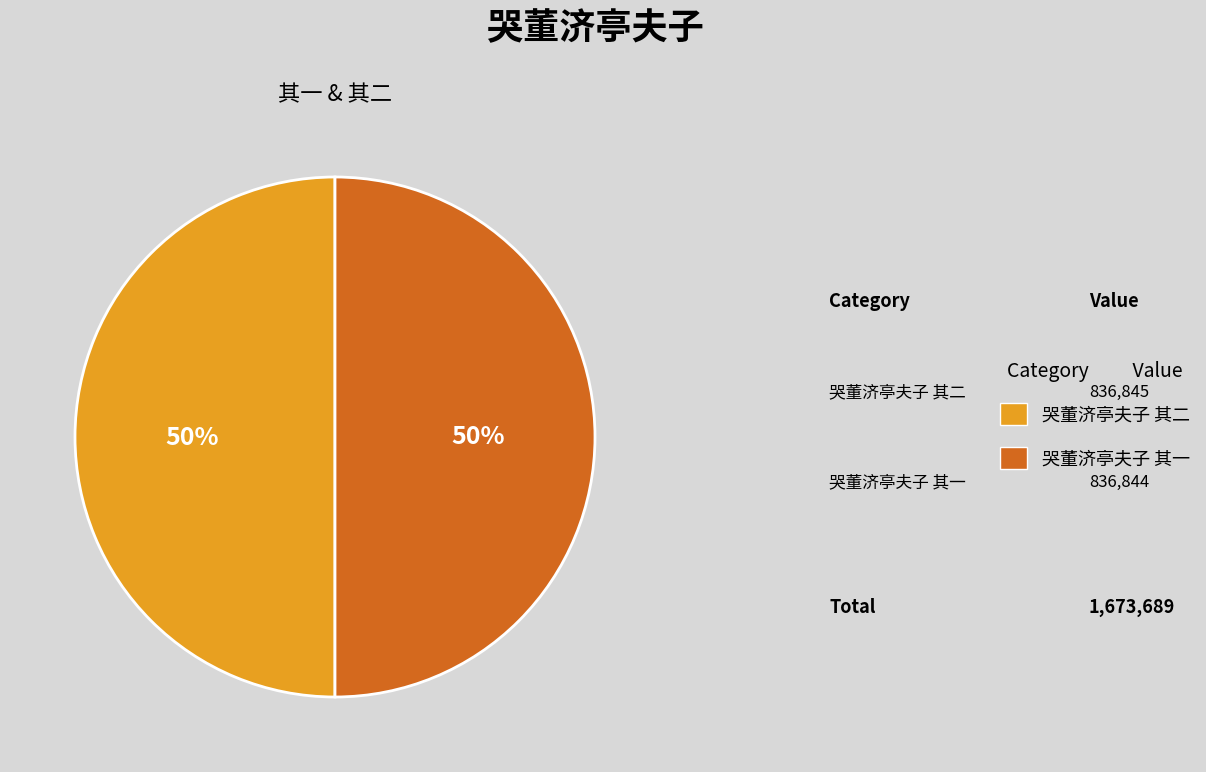

The 哭董济亭夫子 其一 slice represents 50% of the pie. True or false?

True